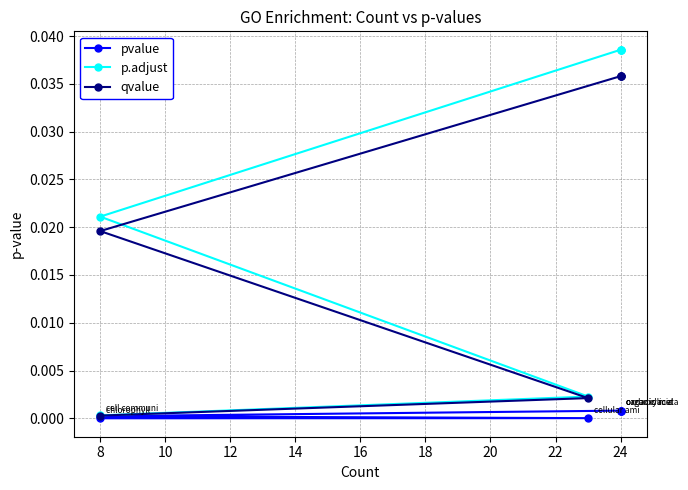

At 8, list the series in order from largest to smallest.

p.adjust, qvalue, pvalue